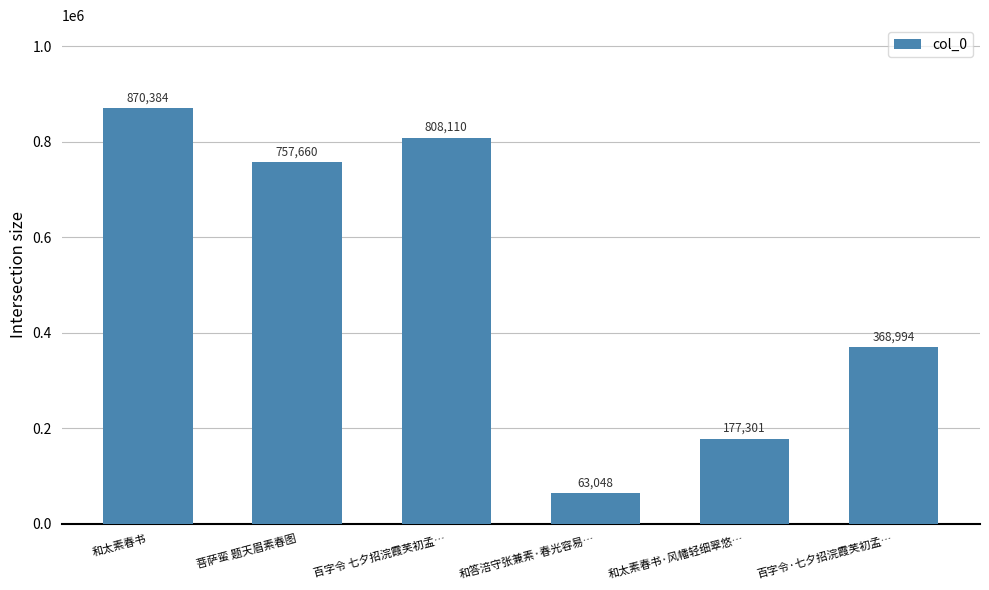

What is the difference between the values at 和答涪守张兼素·春光容易… and 菩萨蛮 题天眉素春图?

694612